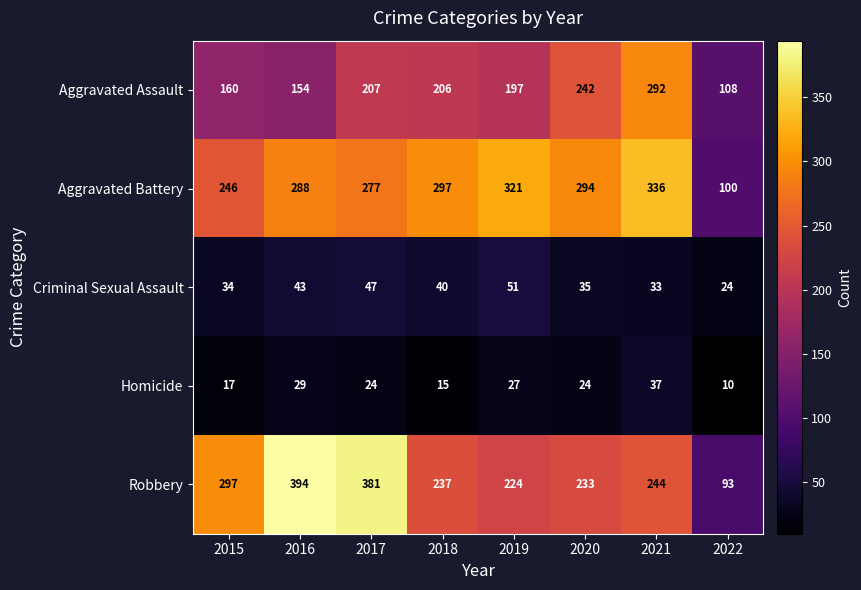

How many data points does each series have?

8